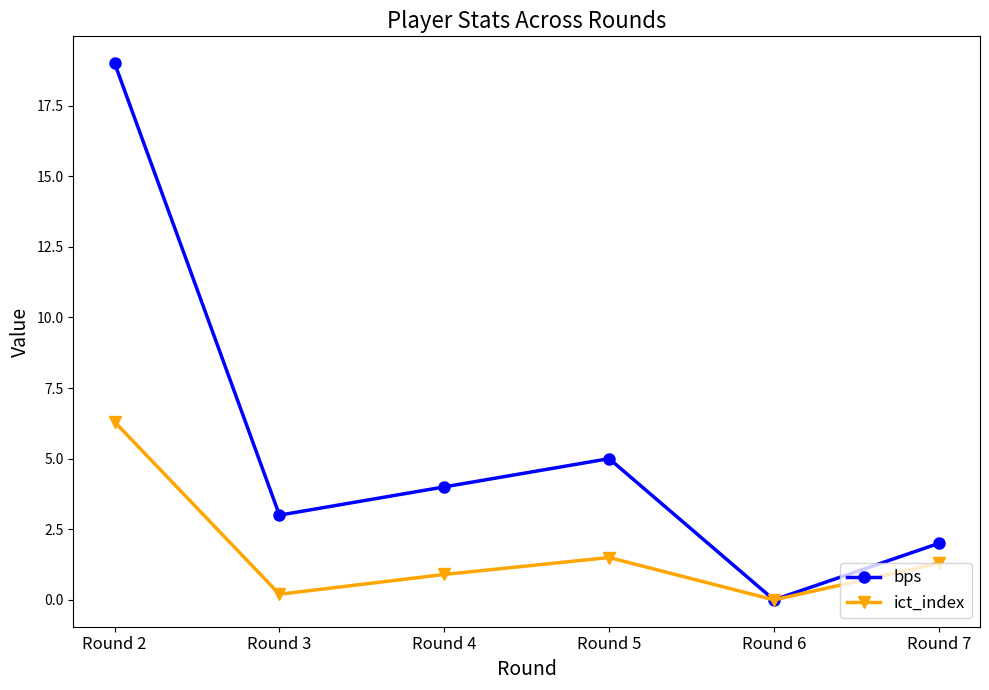

Count the number of data series in this chart.

2